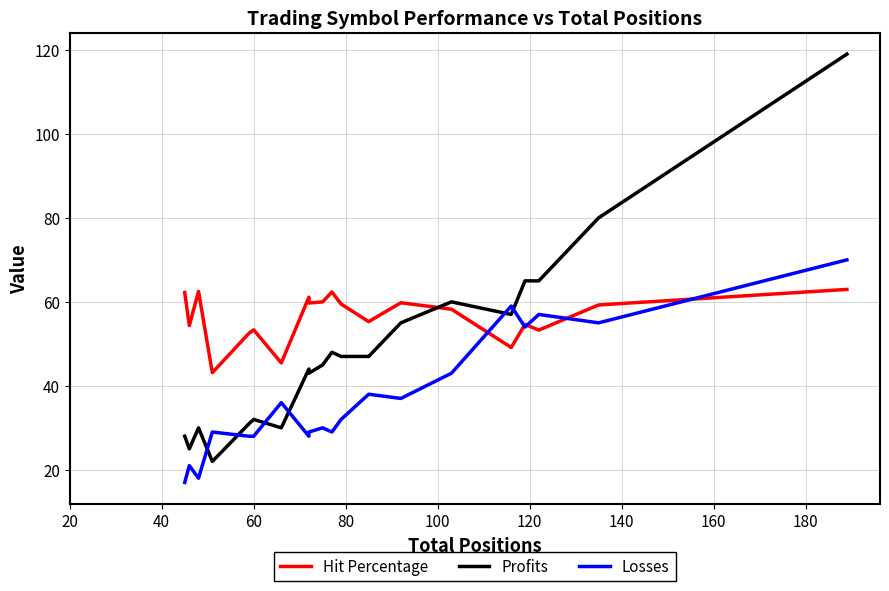

How many values in the Losses series exceed 32?

9